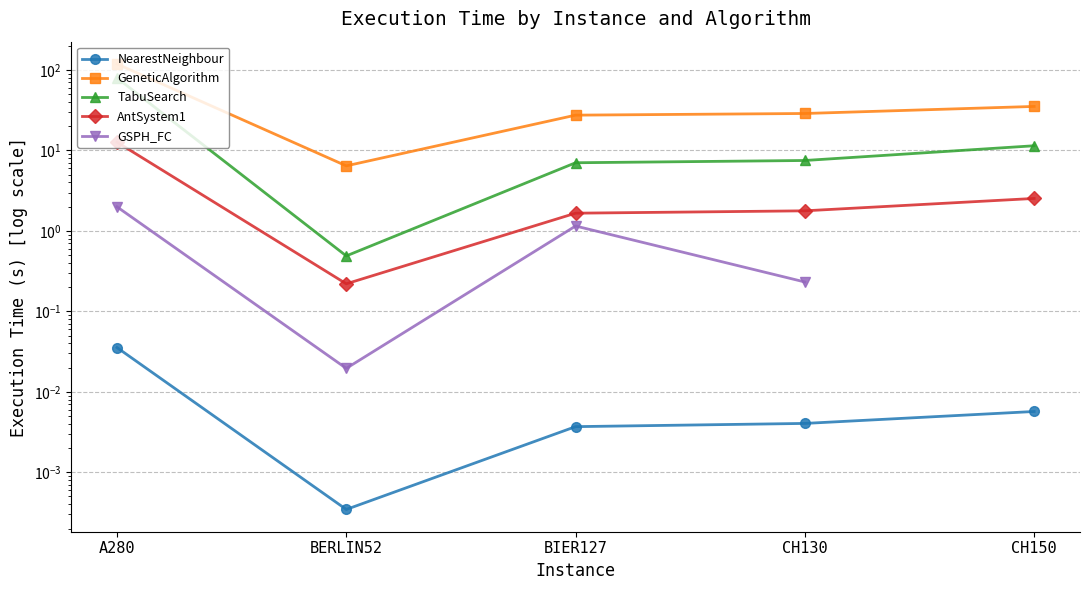

Is the value of TabuSearch at BERLIN52 greater than the value of GeneticAlgorithm at CH130?

No